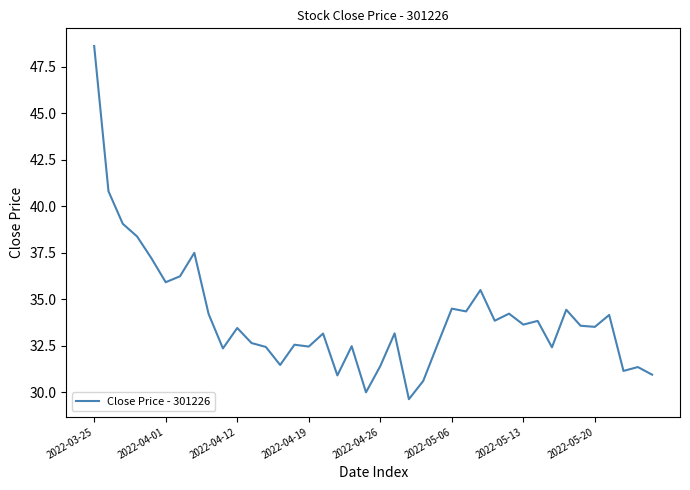

Does the chart have visible grid lines?

No